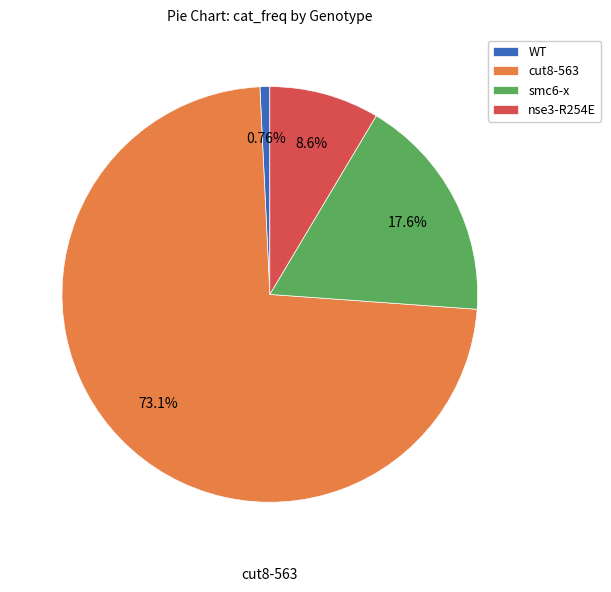

To the nearest percent, what is the average slice percentage?

25%